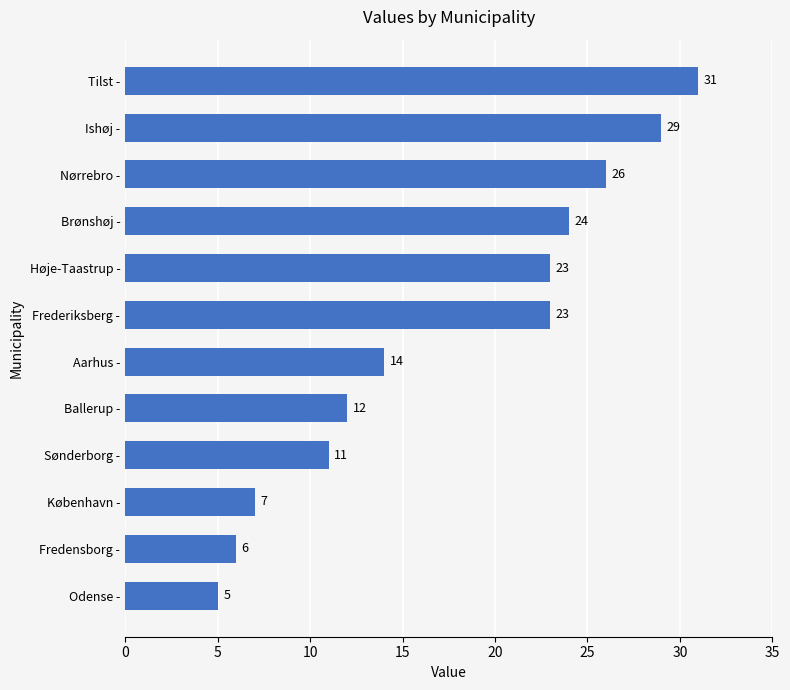

The value at København - is 11. True or false?

False